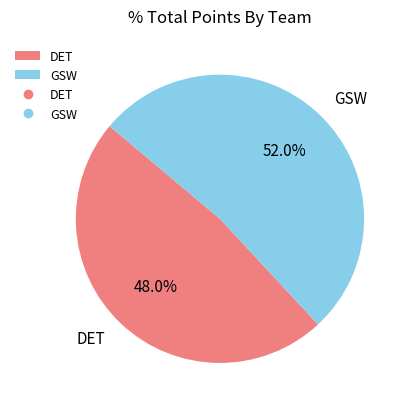

Count the number of slices in the pie.

2